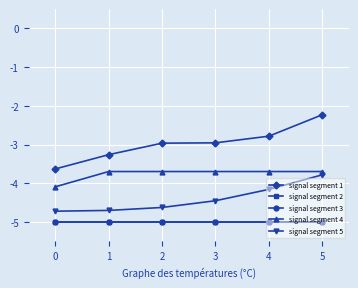

What is the difference between the signal segment 5 values at 1 and 3?

0.3